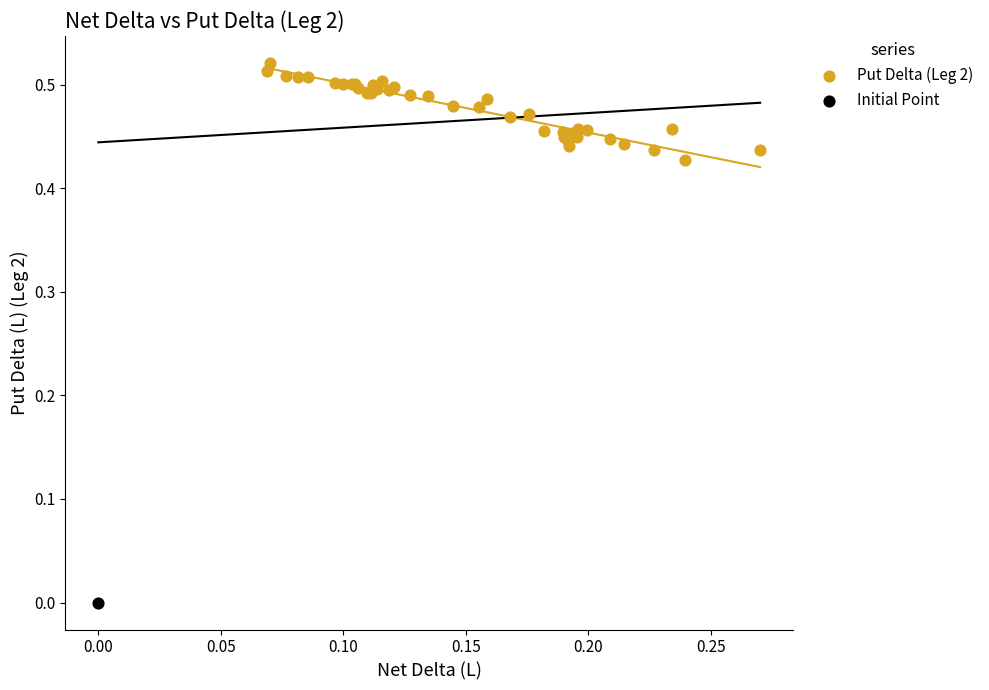

What are all the series names shown in the legend?

Put Delta (Leg 2), Initial Point